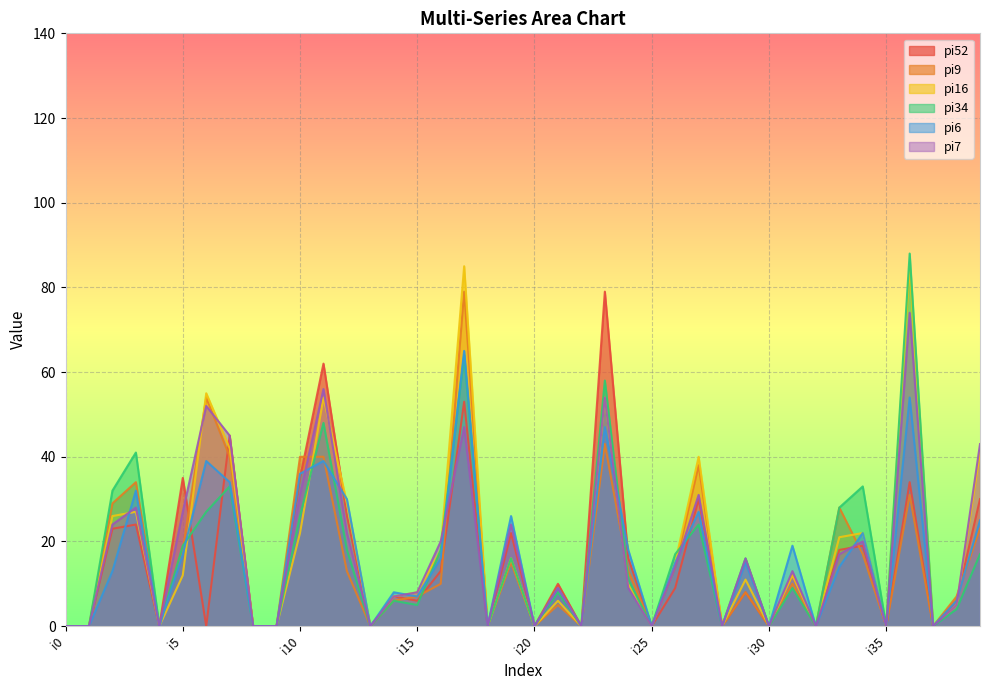

What is the highest value of the pi9 series?

79